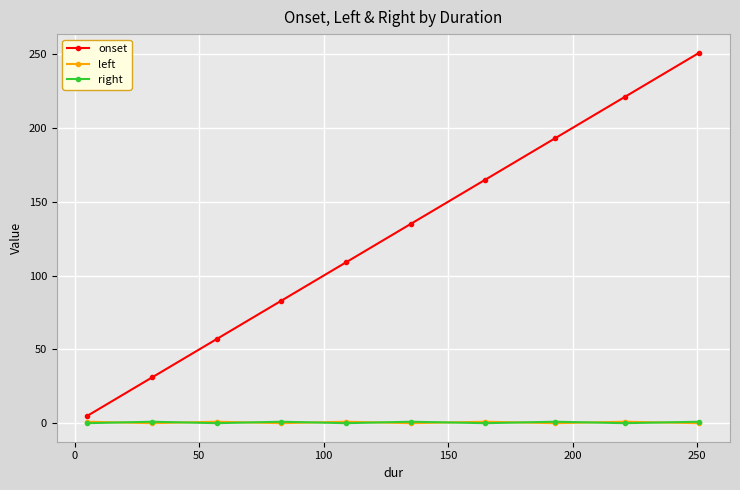

Which series has the largest range (max minus min)?

onset